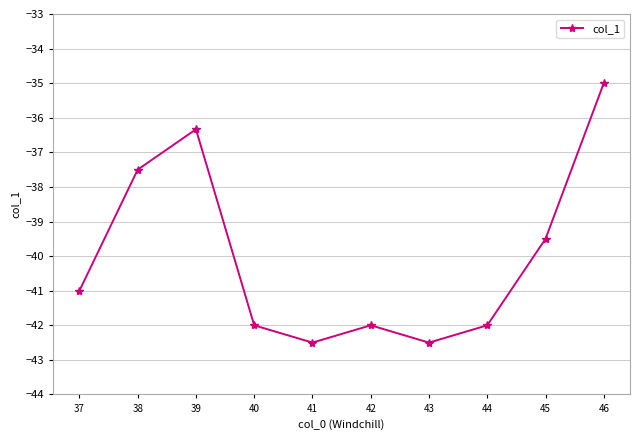

What is the minimum value shown in the chart?

-42.5